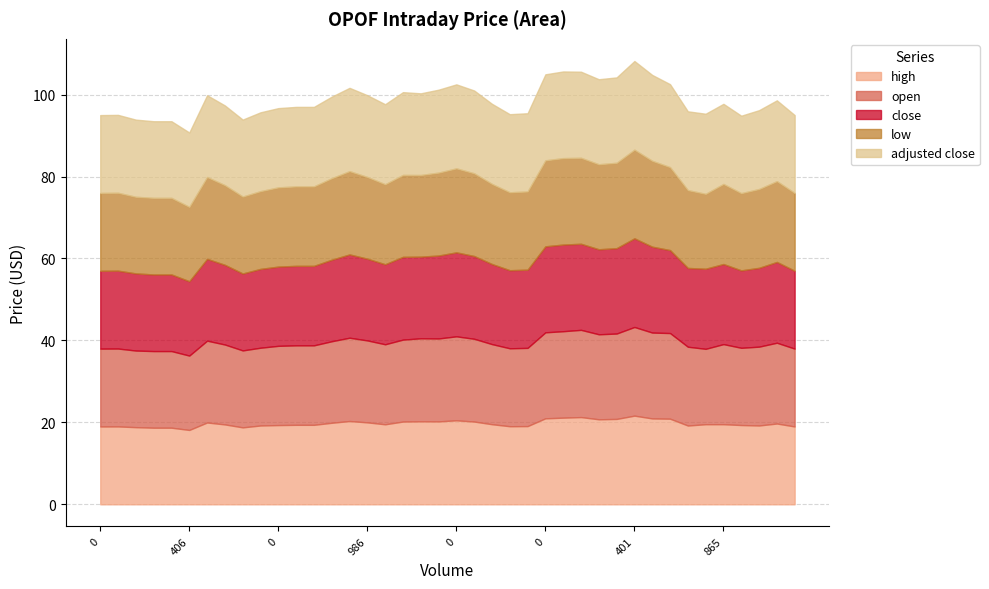

How many lines are shown in the chart?

5